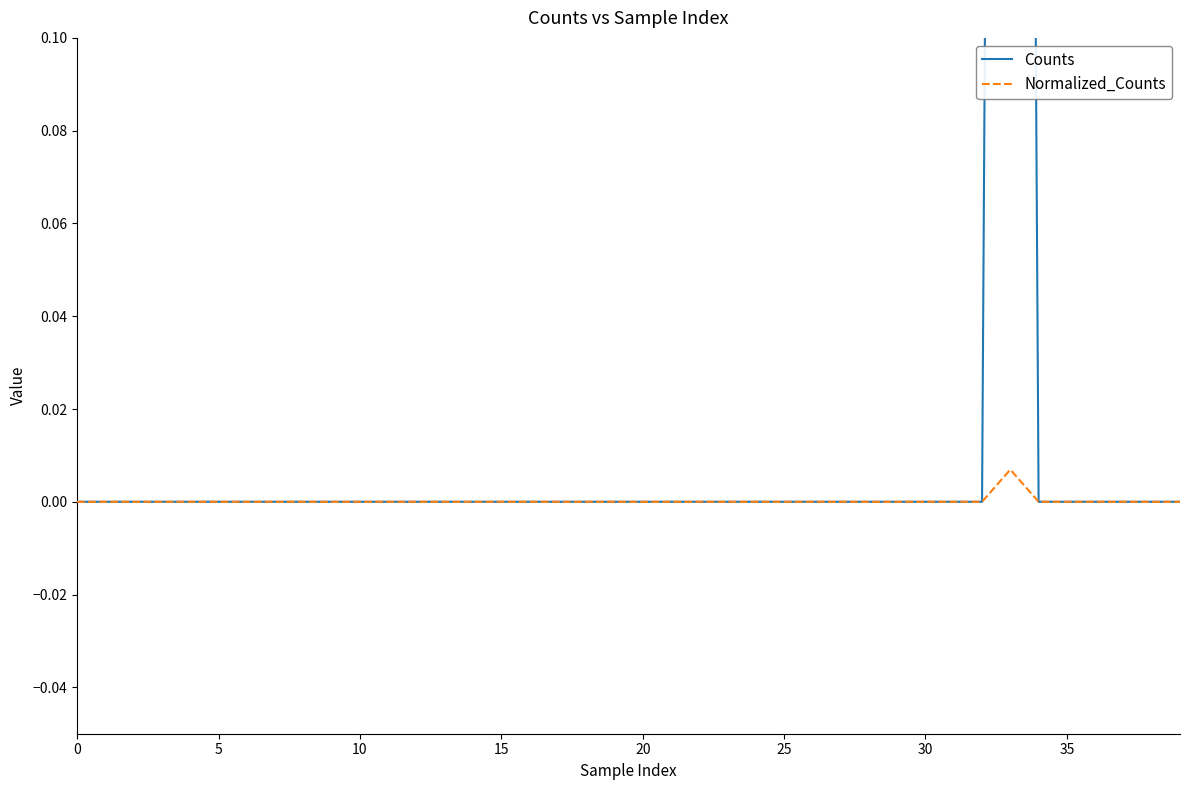

True or false: Counts and Normalized_Counts cross at least once.

False